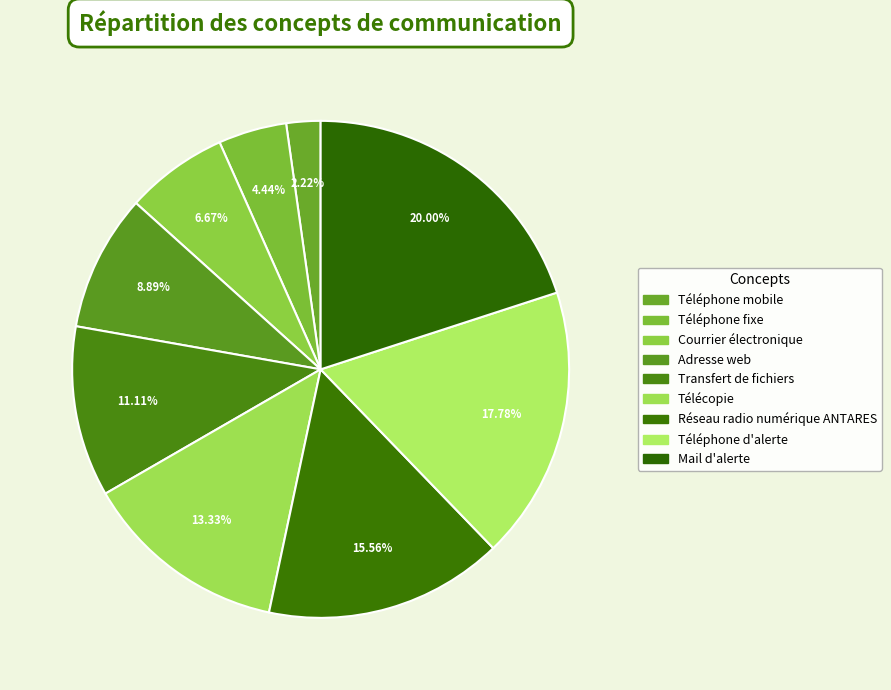

What is the smallest slice in the pie chart?

Téléphone mobile